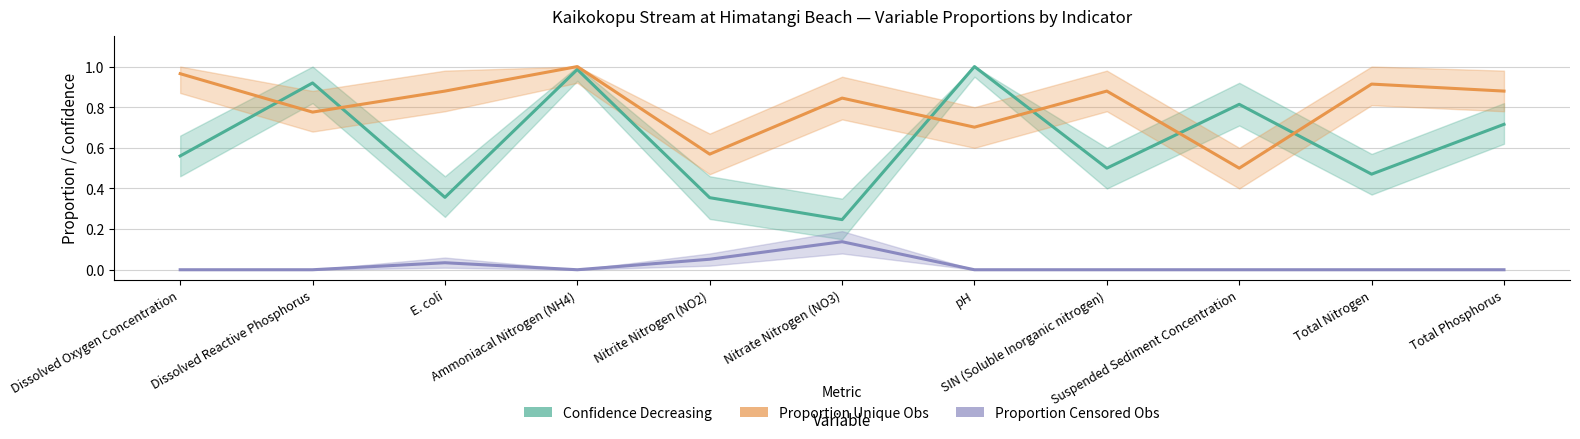

True or false: Proportion Unique Obs and Proportion Censored Obs cross at least once.

False